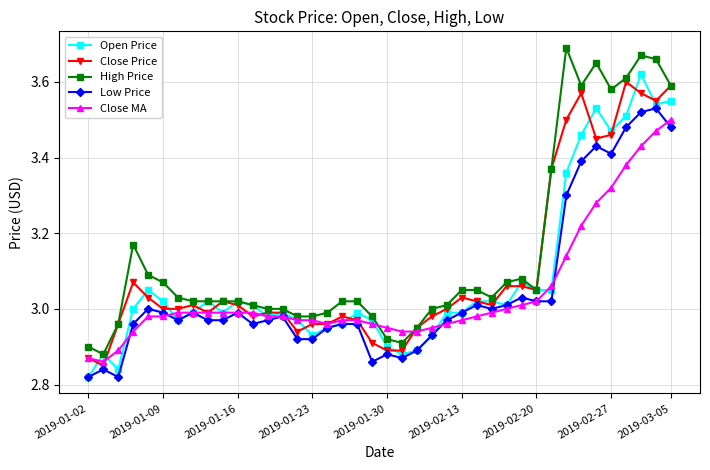

True or false: Low Price has more than 2 points higher than both neighbors.

True